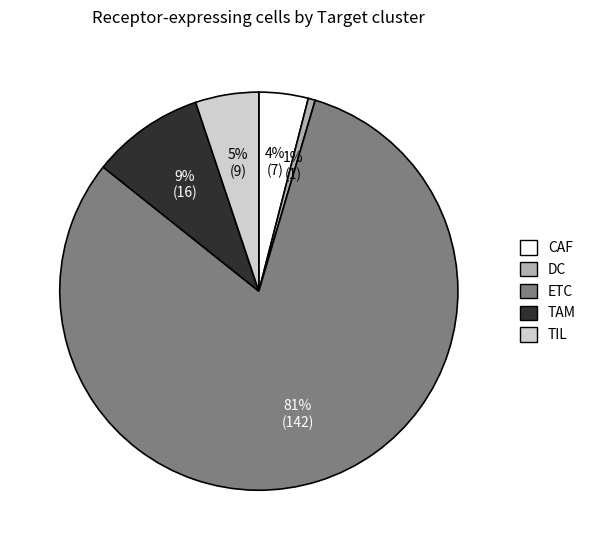

How many slices are in this pie chart?

5